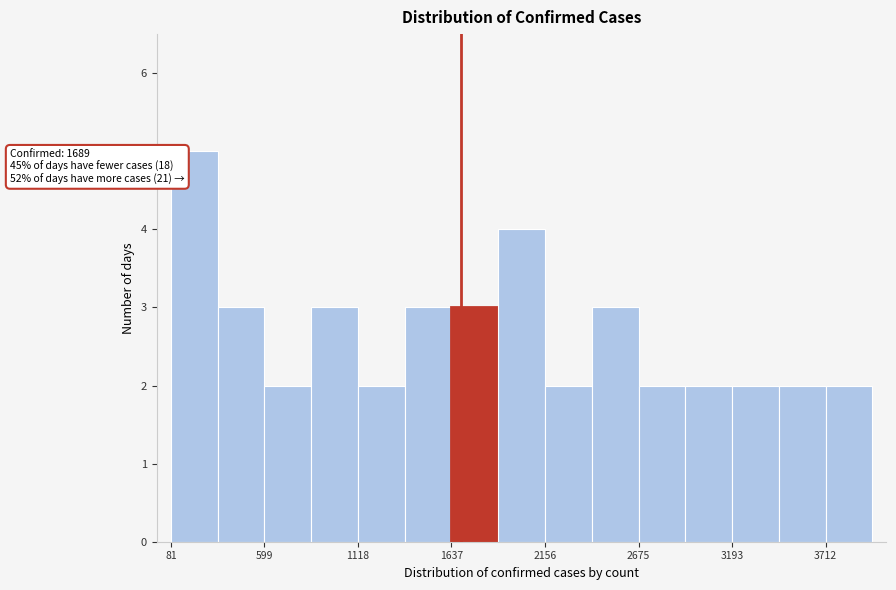

Read against the x-axis, roughly where is the centre of the tallest bar?

200